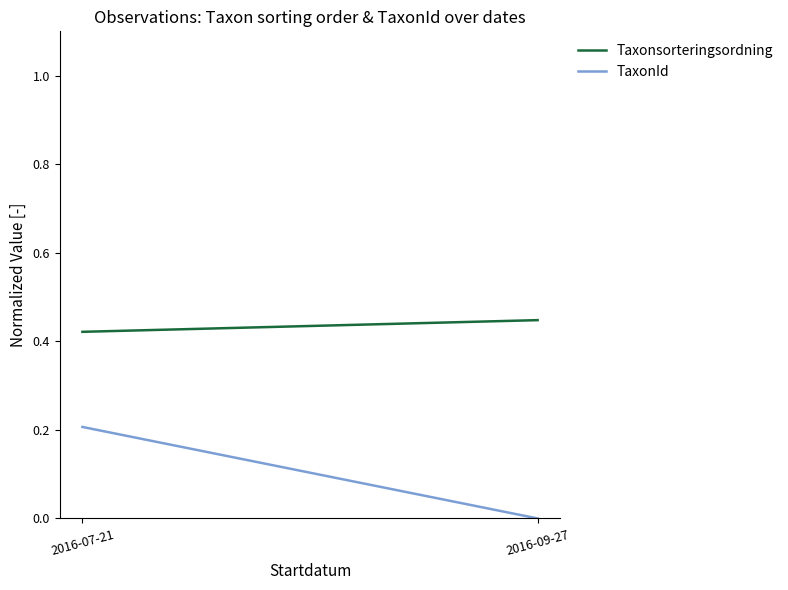

What is the total value across all series at 2016-09-27?

0.4